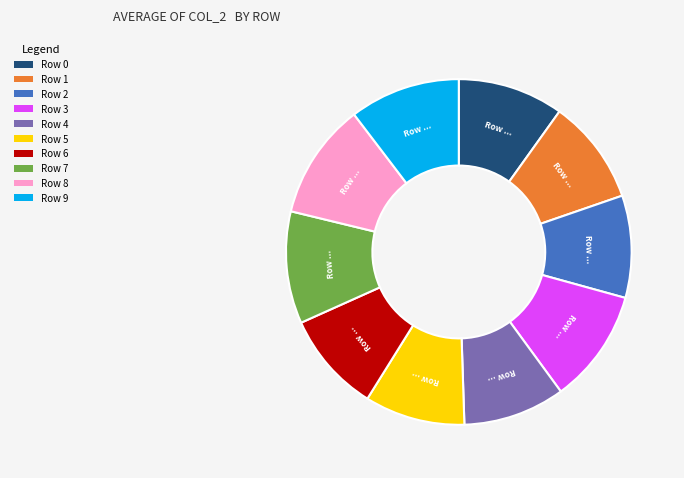

Is there a majority slice in this chart?

No